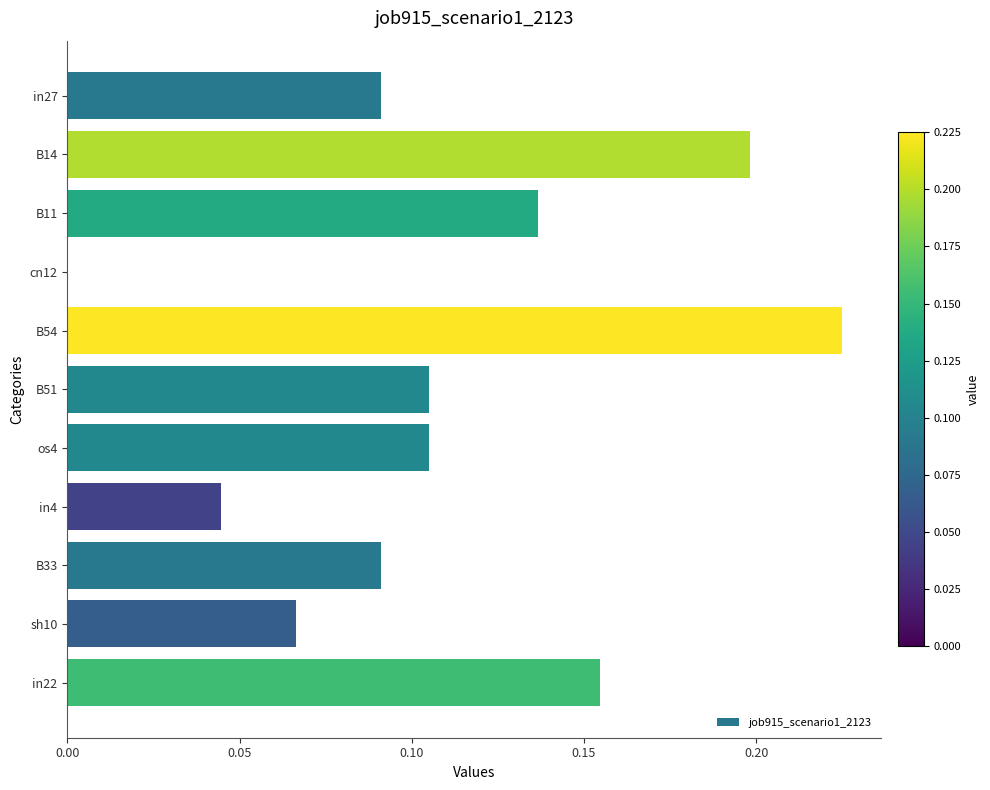

How many values are above zero?

10